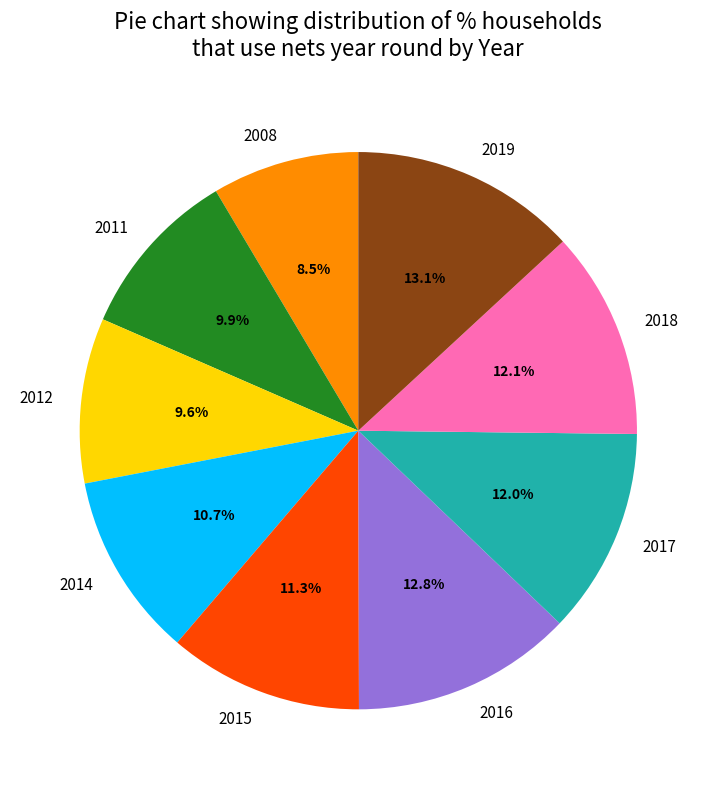

Which has a higher value, 2019 or 2015?

2019